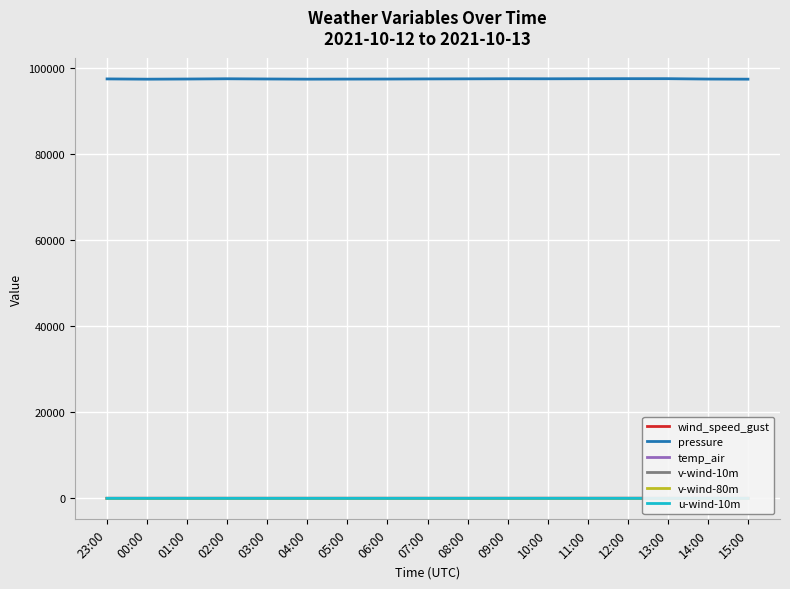

Between which two adjacent categories do v-wind-80m and u-wind-10m first intersect?

02:00 and 03:00